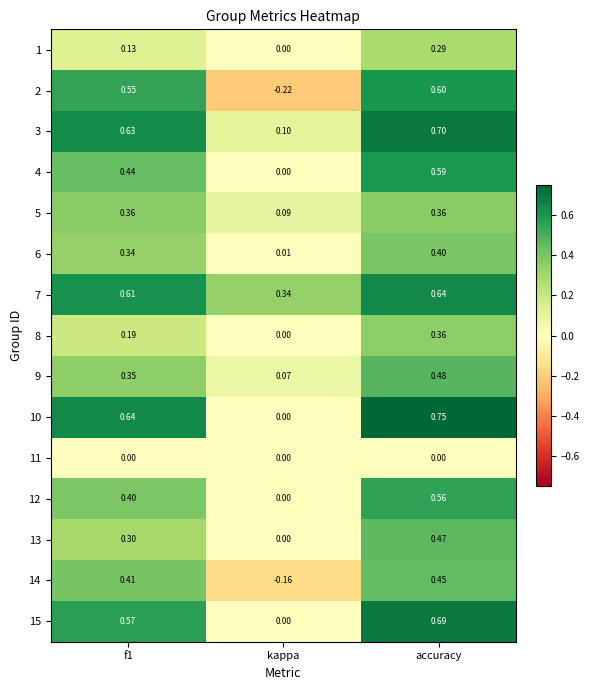

Where is 8 nearest to the value 0?

kappa